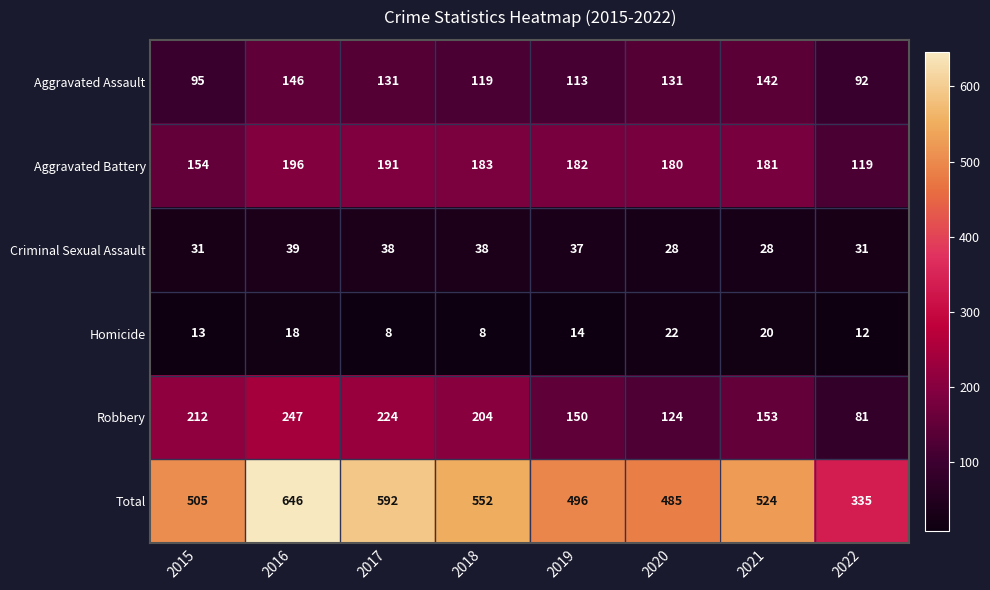

At which label is Aggravated Assault closest to 119?

2018